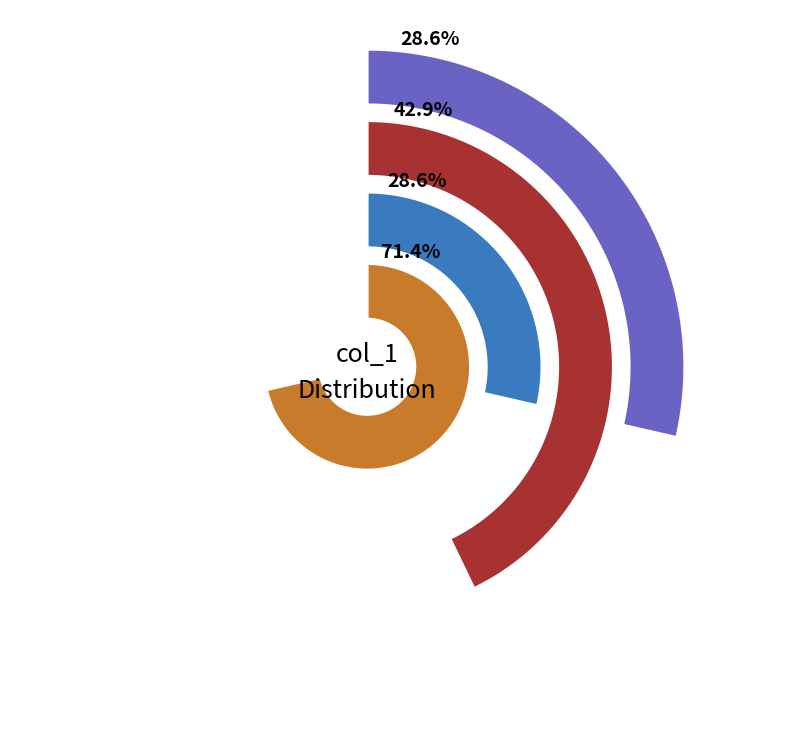

Is it true that 1552747175 is 11% of the pie?

False